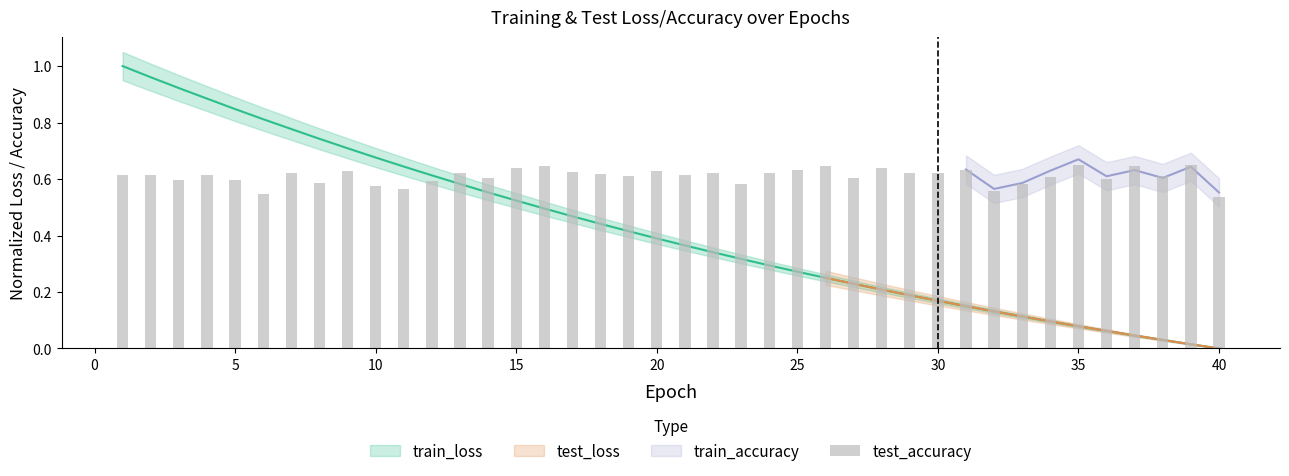

Is it true that the value at 10 is 0.6?

True